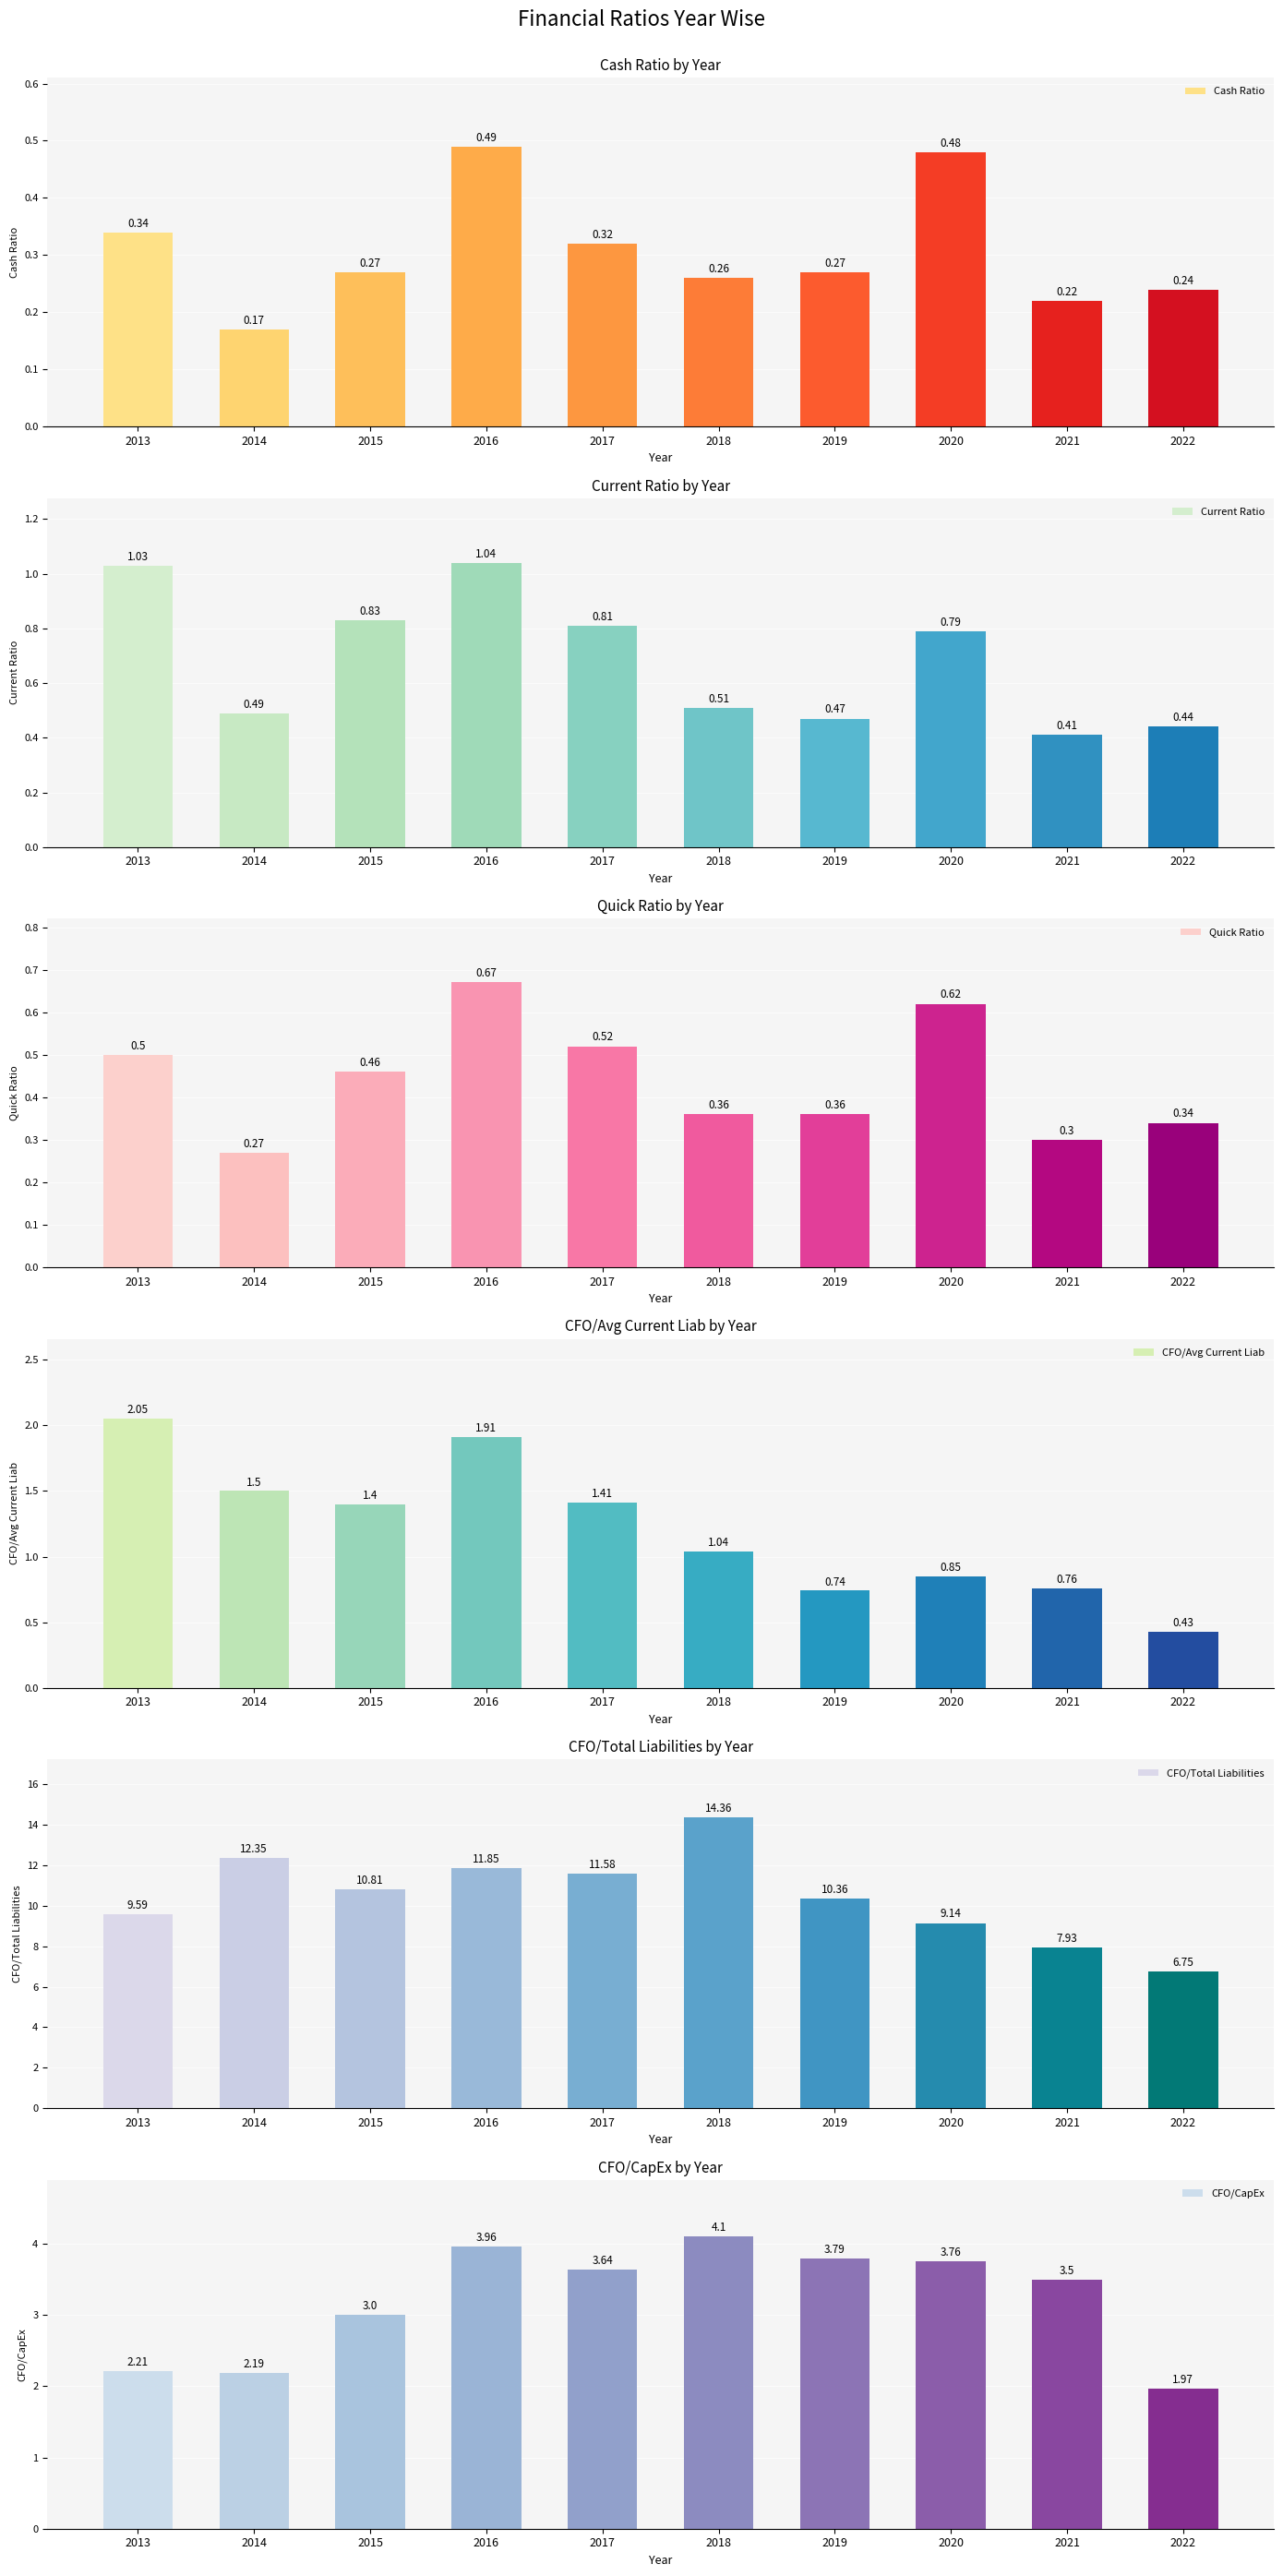

What is the spread (max minus min) of values at 2013?

9.2